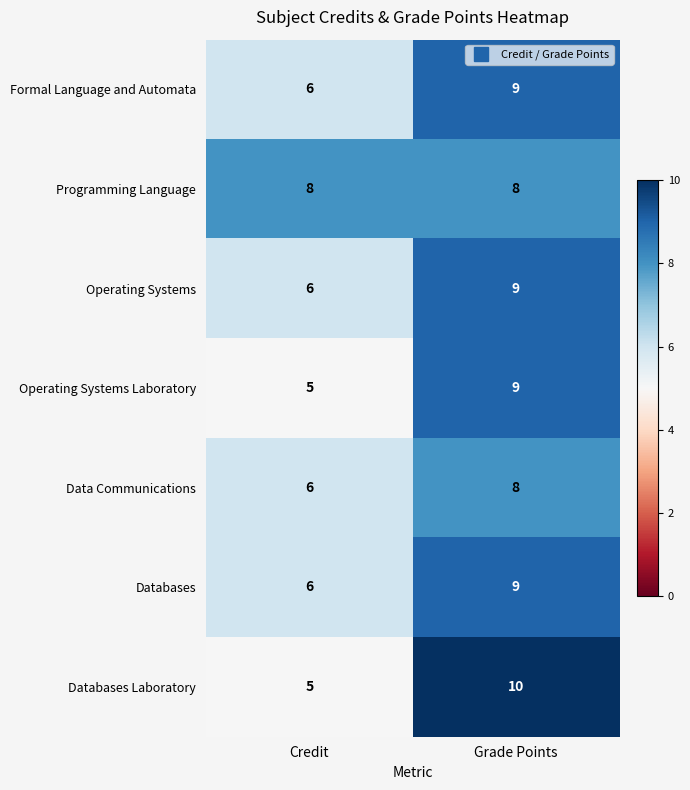

Which series has the largest total across all categories?

Programming Language